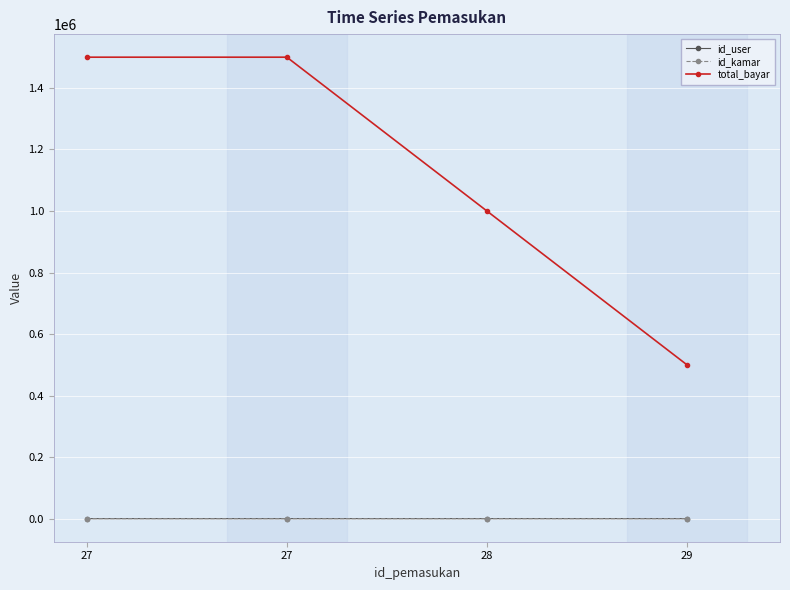

True or false: id_kamar and id_user cross at least once.

False